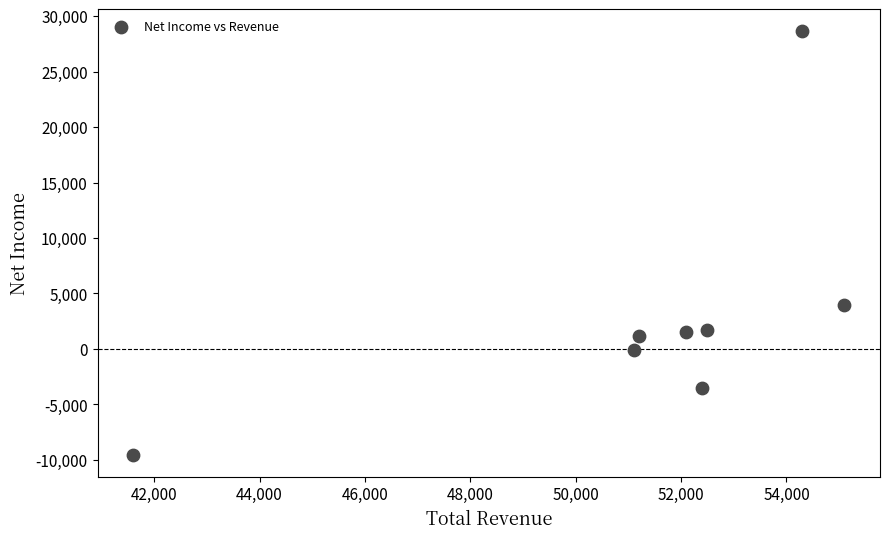

What is the average Y value?

2988